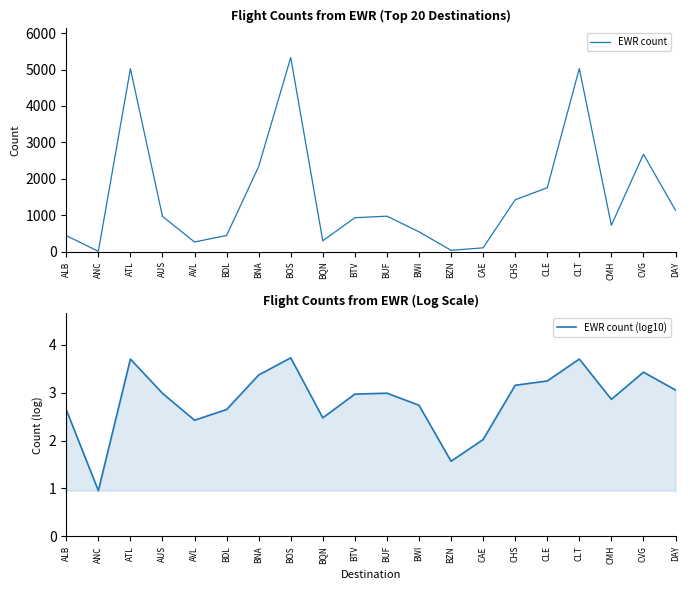

What is the sum of the EWR count (log10) values at BWI and CHS?

5.9